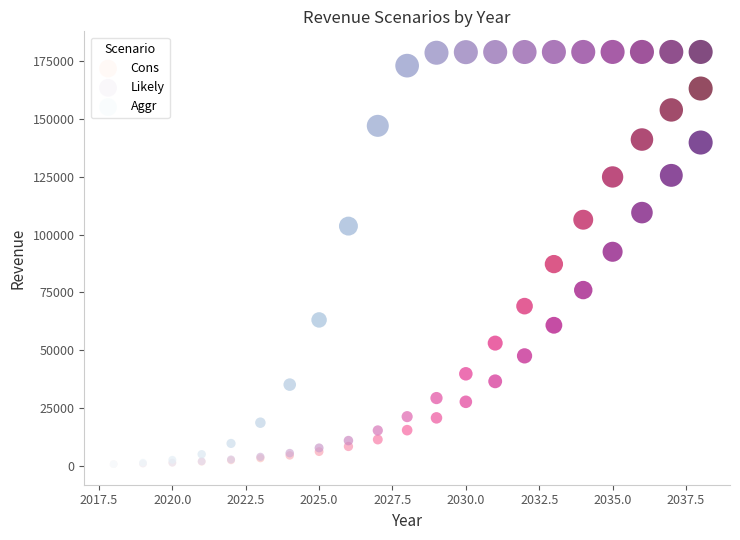

What are all the series names shown in the legend?

Cons, Likely, Aggr